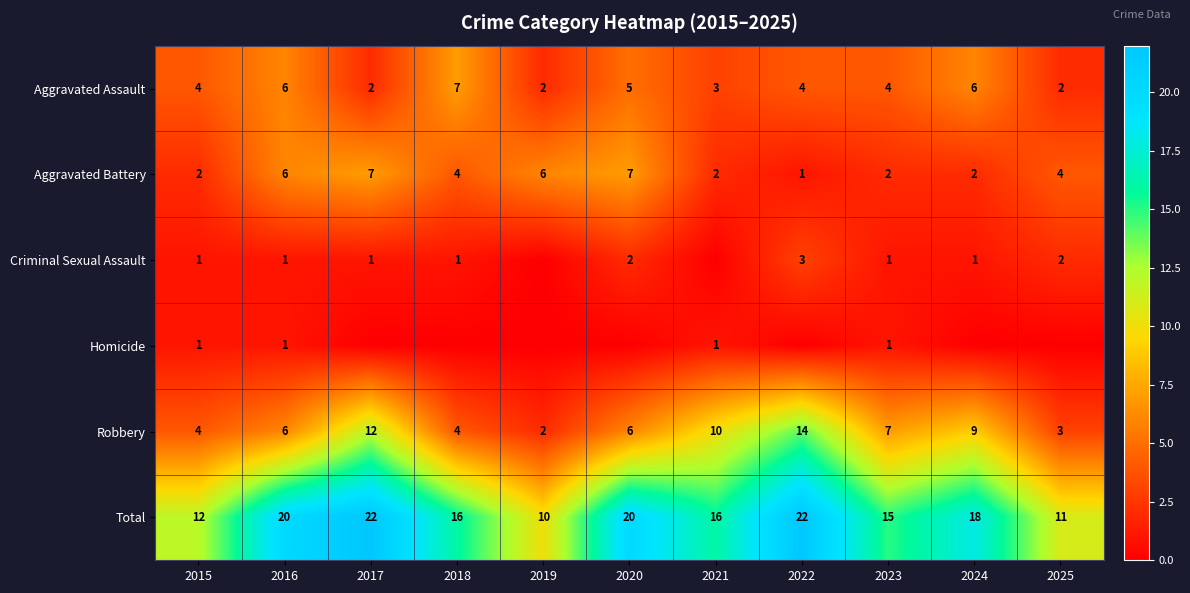

The Aggravated Assault series shows 4 at 2015. True or false?

True